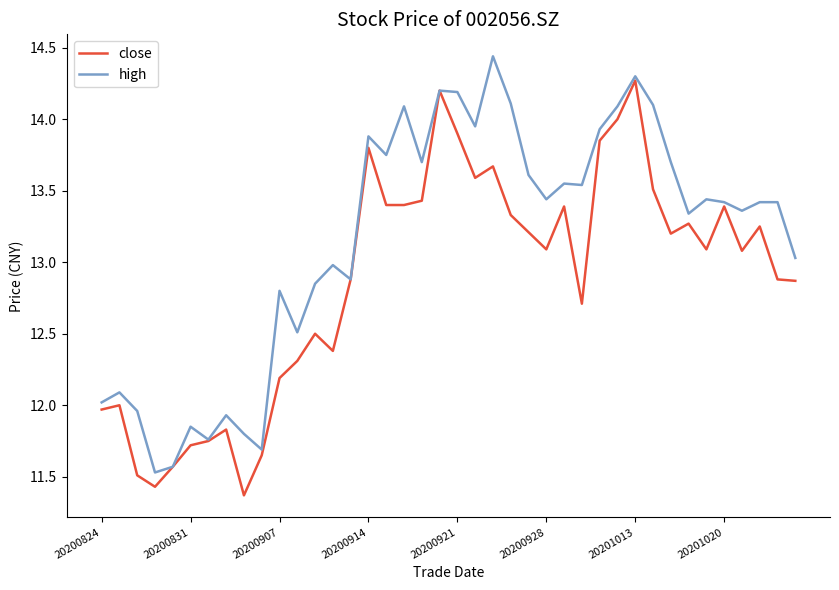

What is the difference between the second highest and minimum values in the high series?

2.8